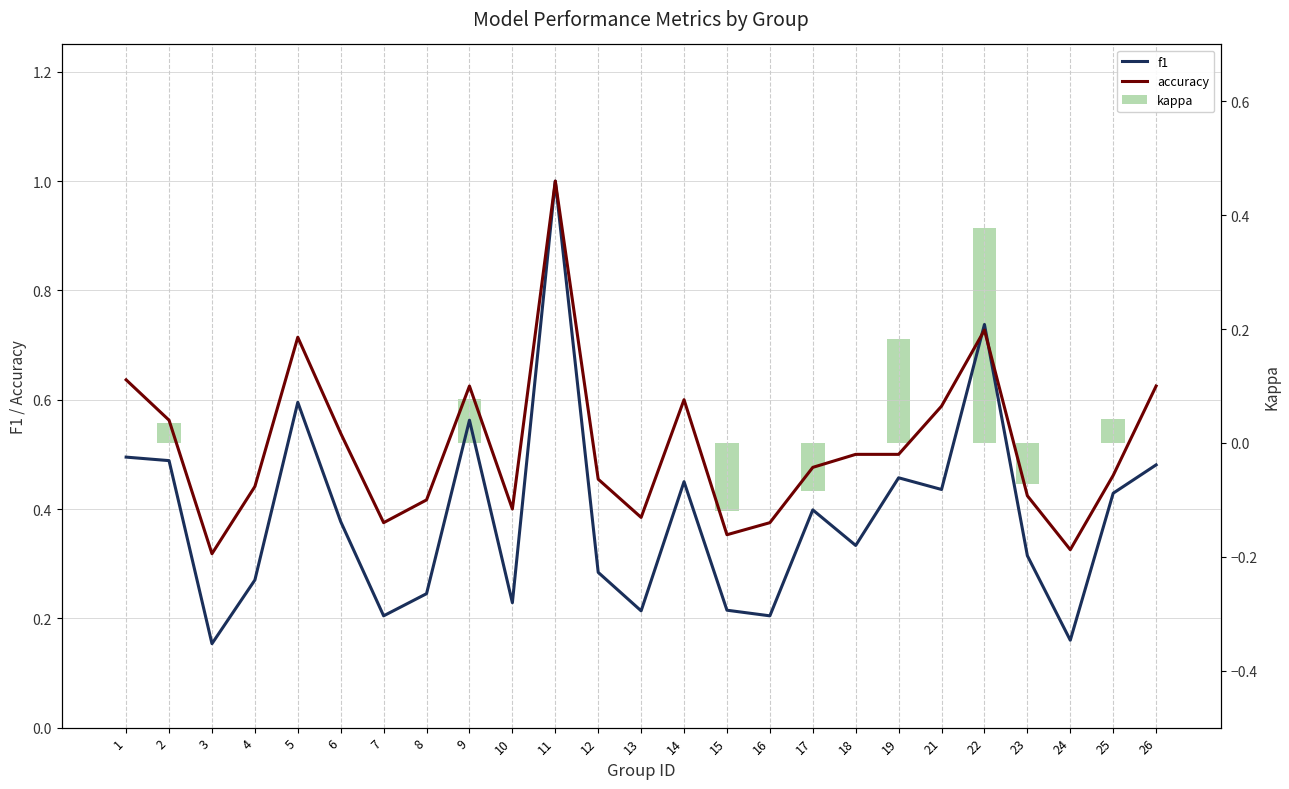

True or false: f1 has a value of 0.2 at 21.

False